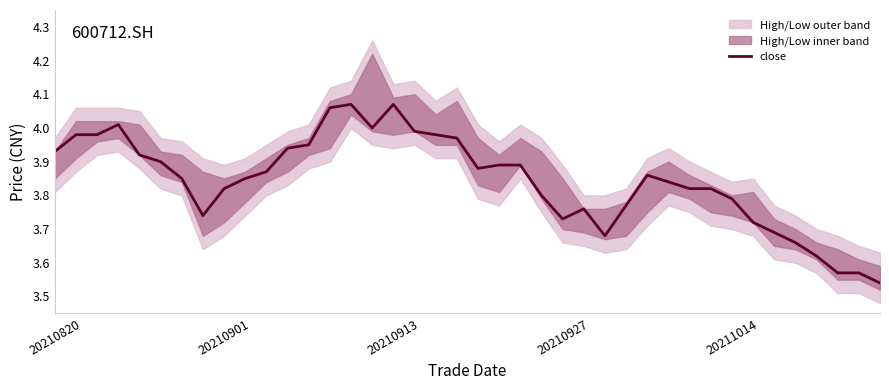

How many interior local valleys (lower than both neighbors) does the data have?

5